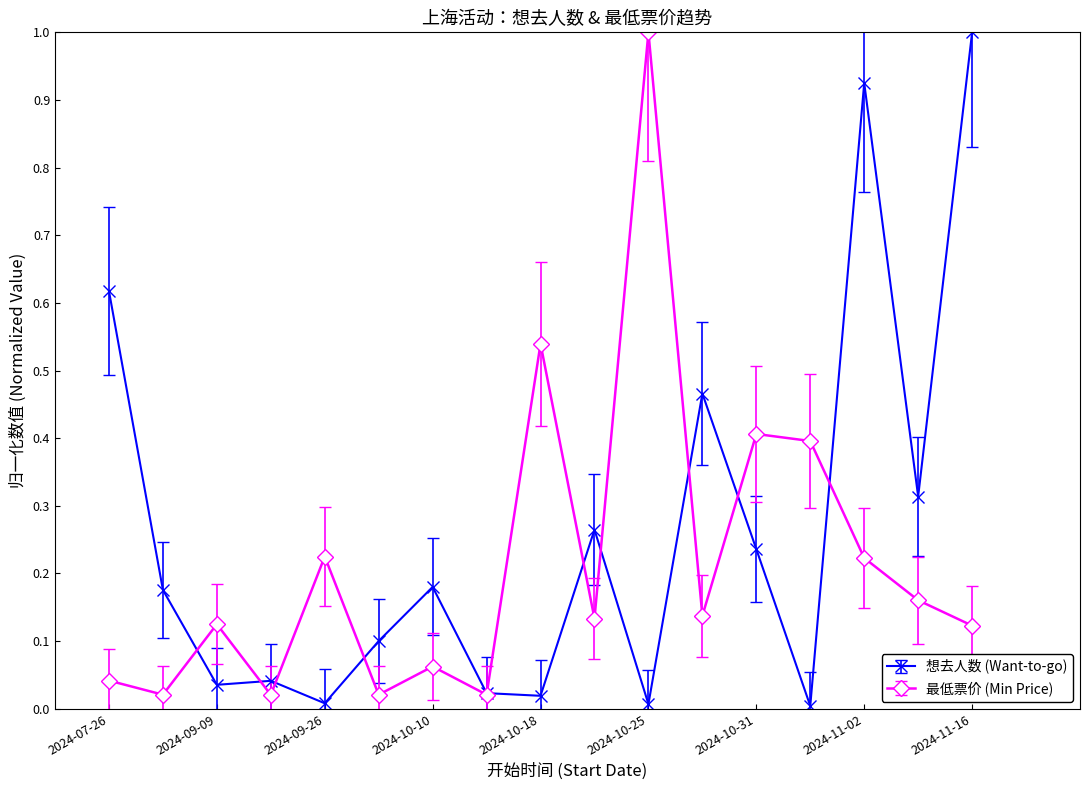

Which series has the largest total across all categories?

想去人数 (Want-to-go)